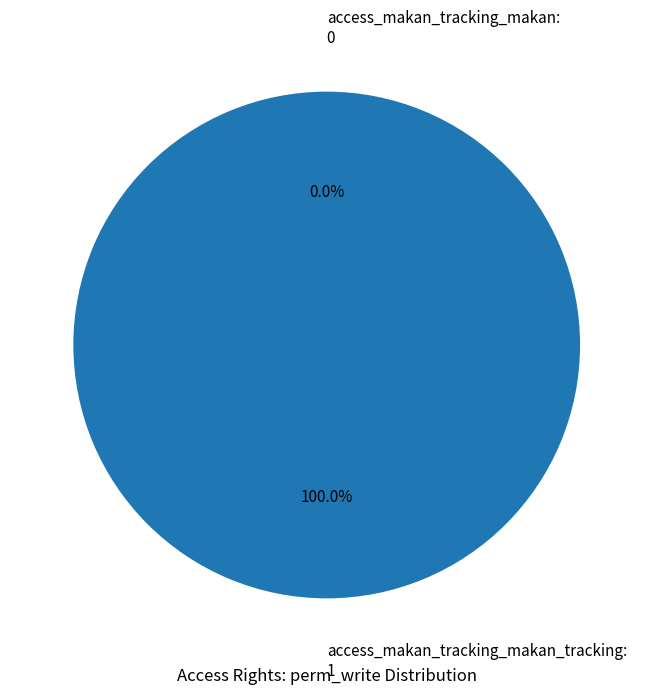

Count the number of slices in the pie.

2